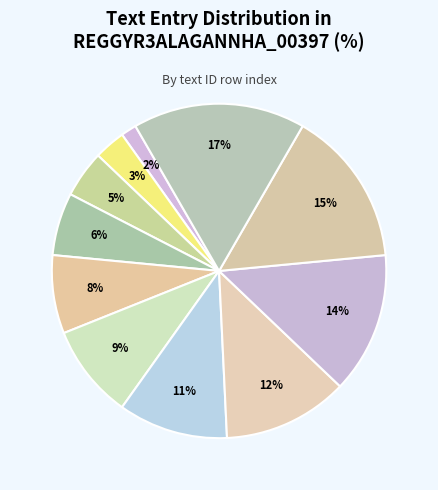

How many segments does this pie chart have?

11